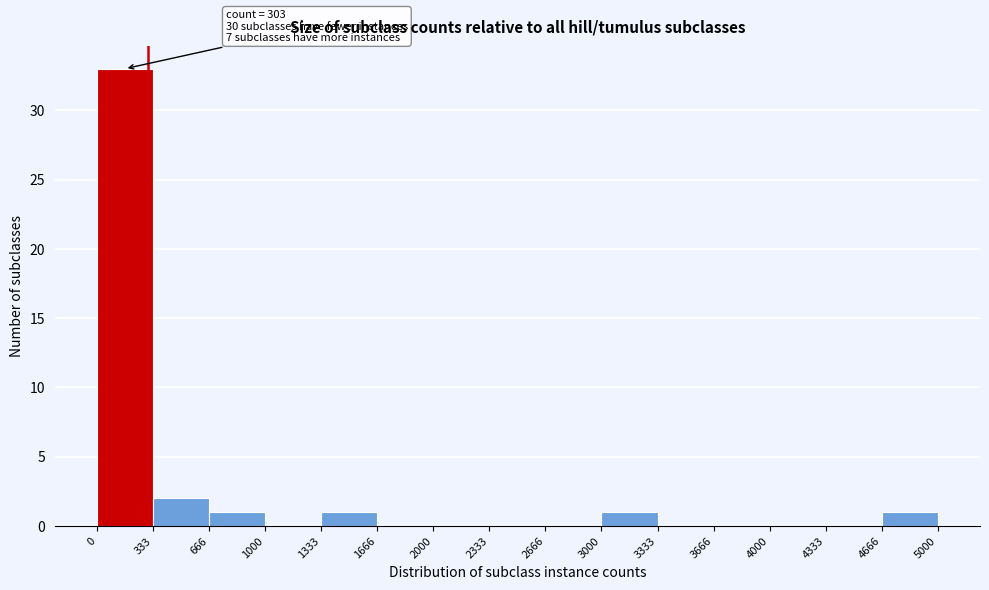

Over which range of the x-axis is the bar tallest?

0 to 333